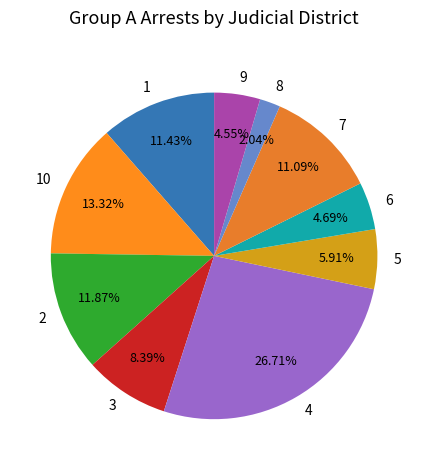

Is there any slice that represents more than half of the pie?

No